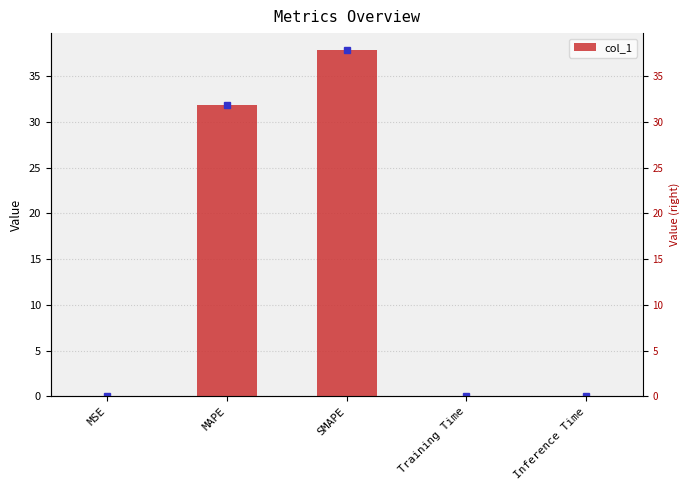

Between SMAPE and MSE, which is larger?

SMAPE